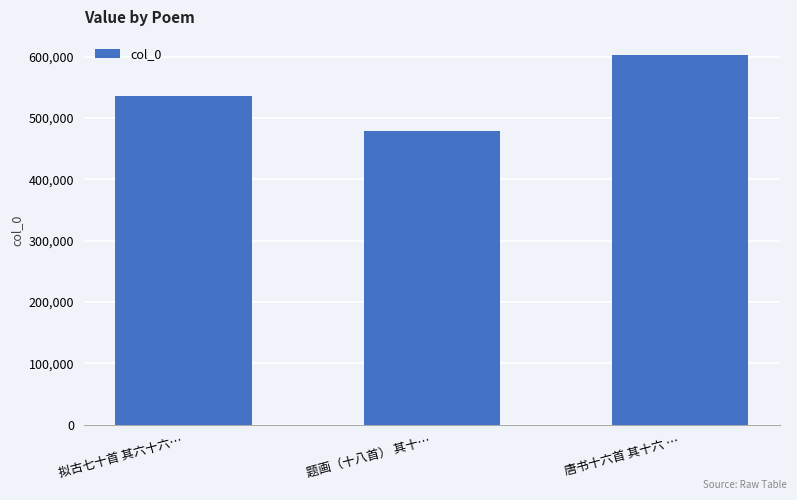

Which has a higher value, 题画（十八首） 其十… or 拟古七十首 其六十六…?

拟古七十首 其六十六…